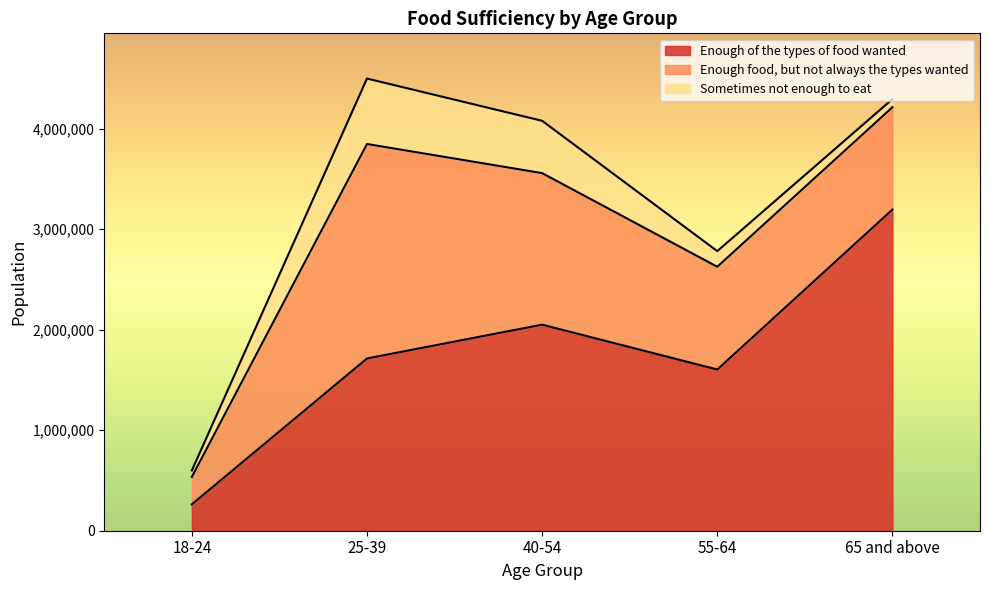

Where is Enough food, but not always the types wanted nearest to the value 1202946?

55-64